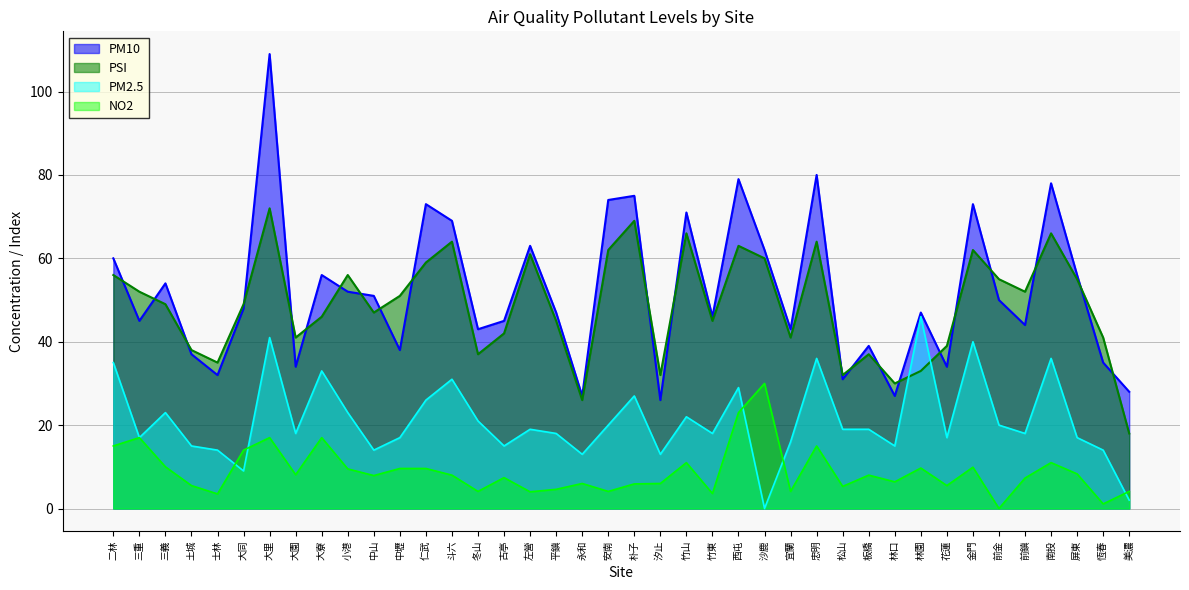

How many values in PM2.5 are above zero?

39